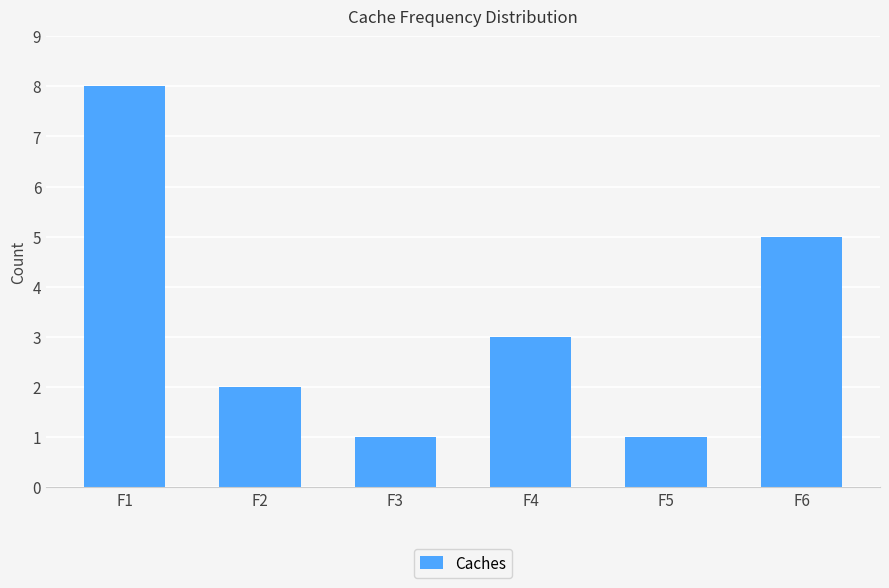

How many data points does each series have?

6